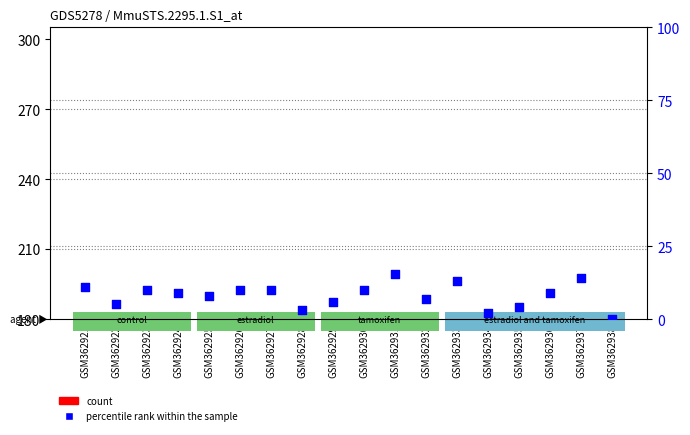

At which category is the sum across all series the highest?

GSM362936